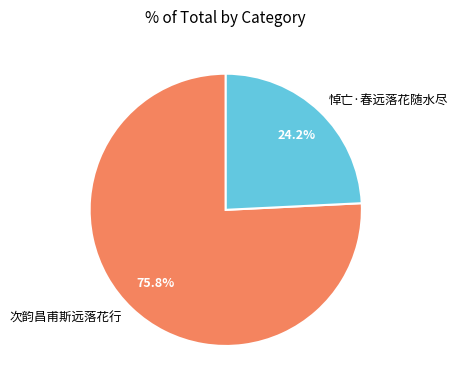

Is it true that 悼亡·春远落花随水尽 is 16% of the pie?

False